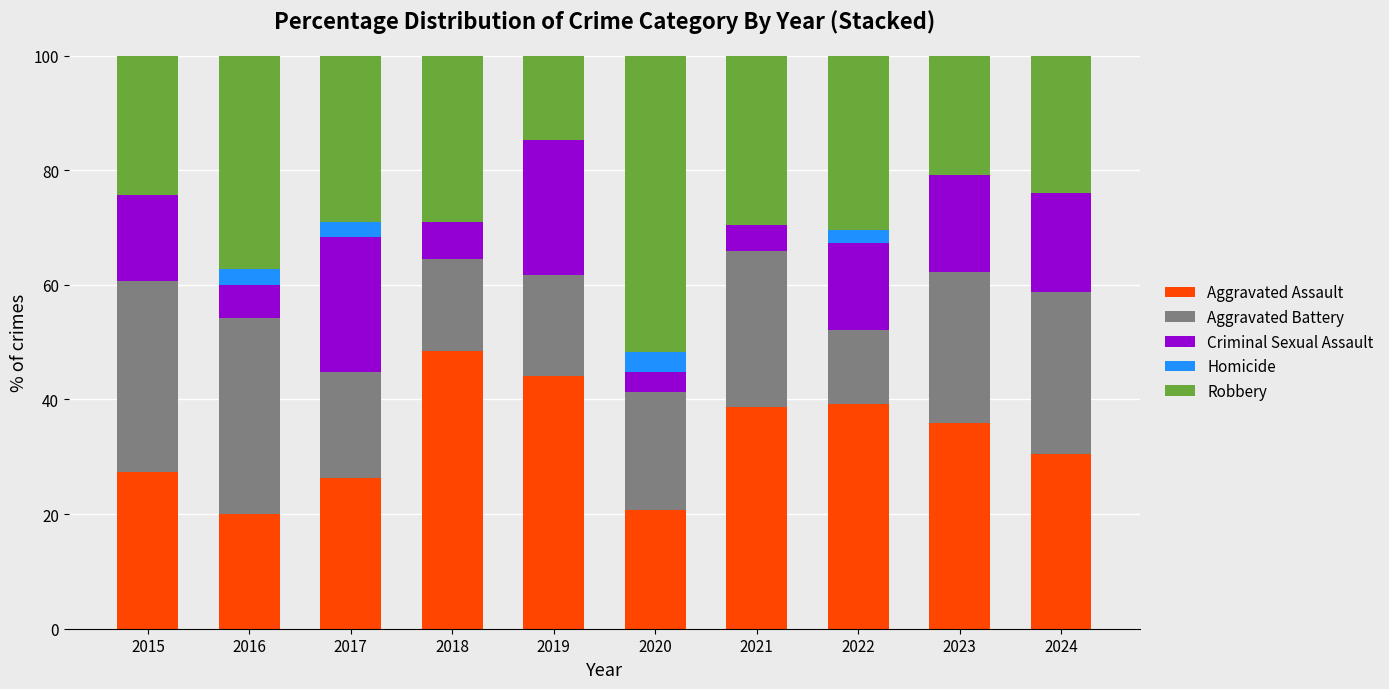

The Aggravated Assault series shows 27.3 at 2015. True or false?

True